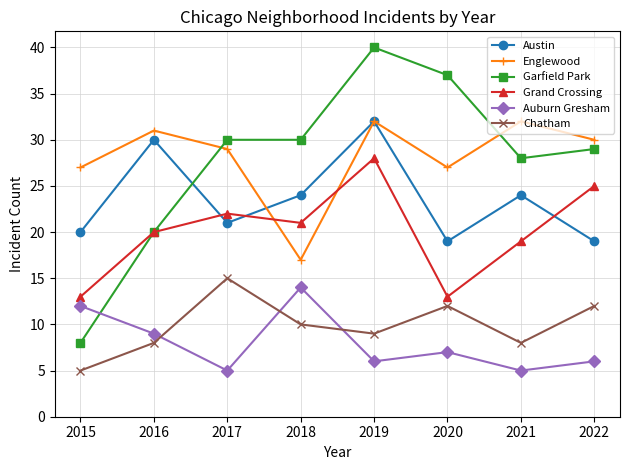

True or false: Garfield Park has a value of 8 at 2015.

True